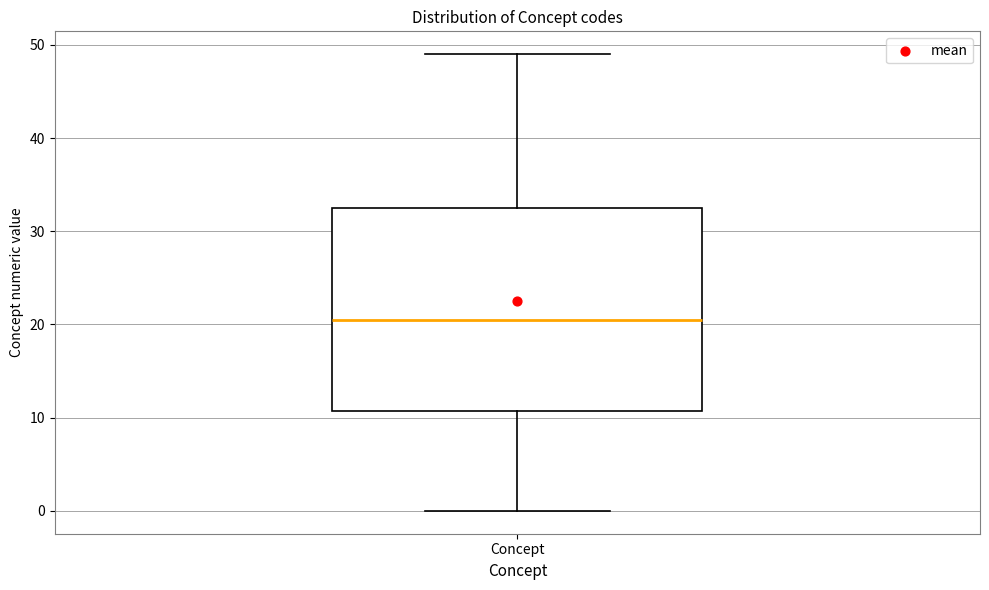

Read this box plot against the y-axis: the position of the median line, the range covered by the box, and the ends of both whiskers. The values are not printed on the chart, so give them approximately, as read against the axis.

median 21, box 11 to 33, whiskers 0 to 49